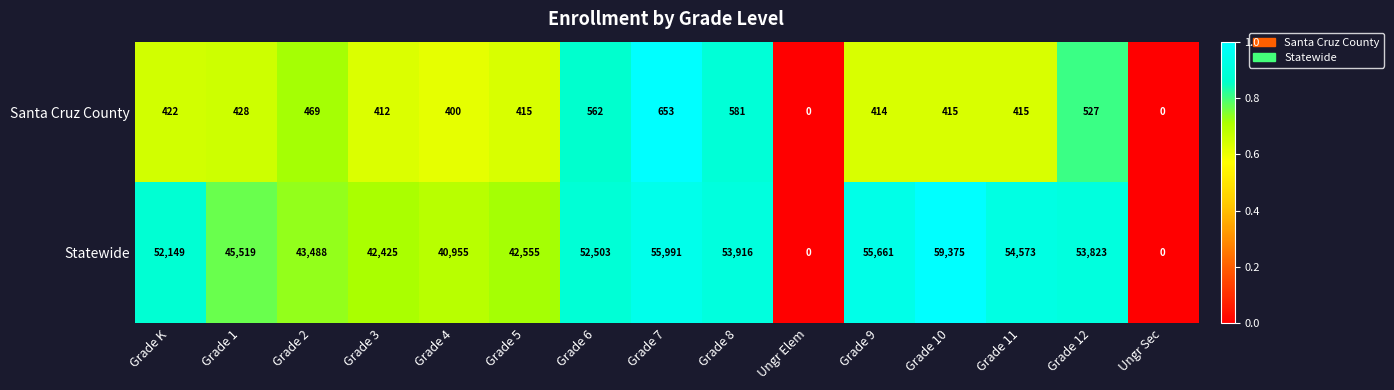

Reading left to right, transcribe all the data shown in this chart.

Santa Cruz County: 422	428	469	412	400	415	562	653	581	0	414	415	415	527	0
Statewide: 52149	45519	43488	42425	40955	42555	52503	55991	53916	0	55661	59375	54573	53823	0